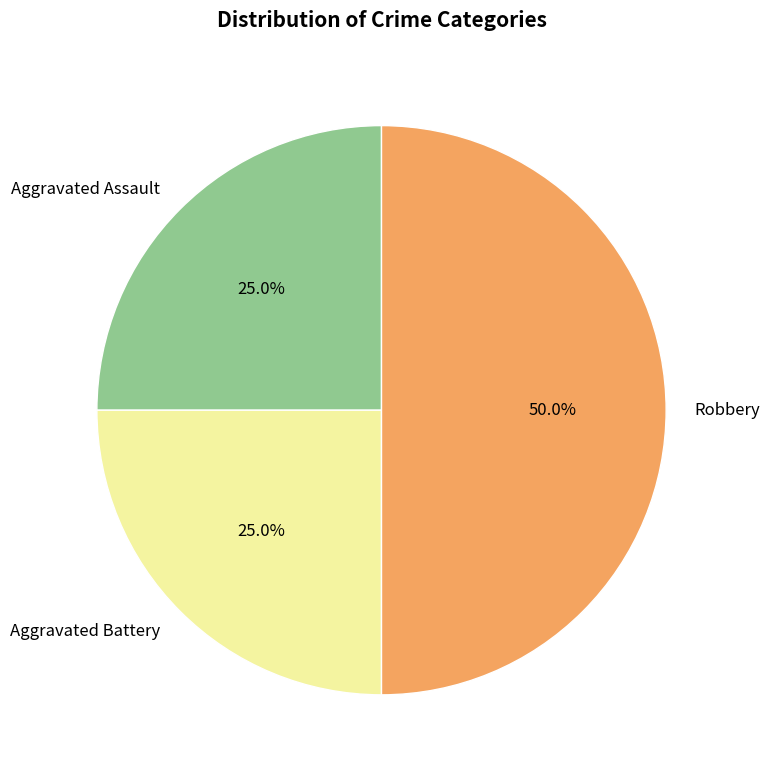

Does Aggravated Assault account for over 50% of the chart?

No